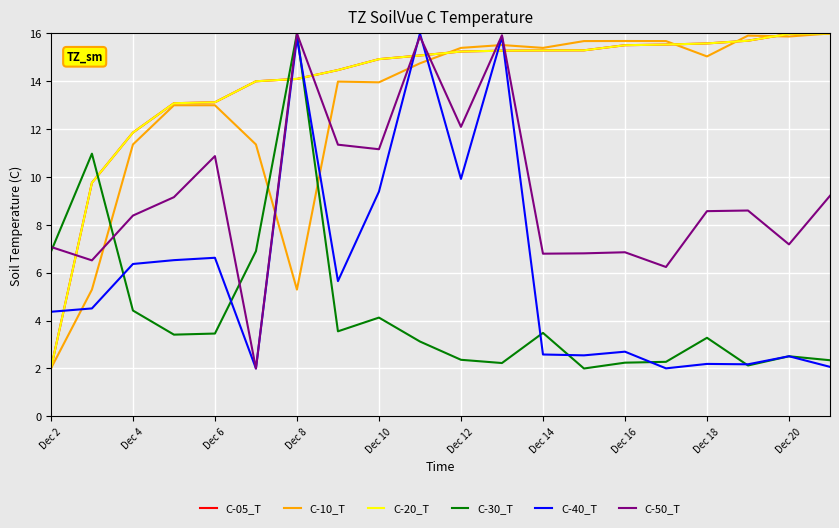

Is this an area chart (filled region under the line)?

No